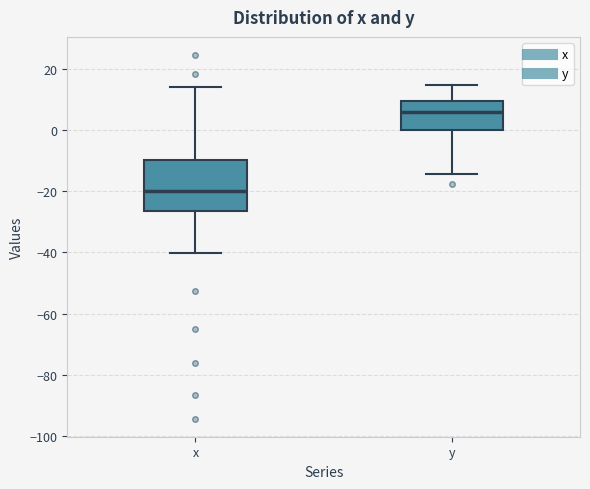

Which box is the tallest, from its lower edge to its upper edge?

x